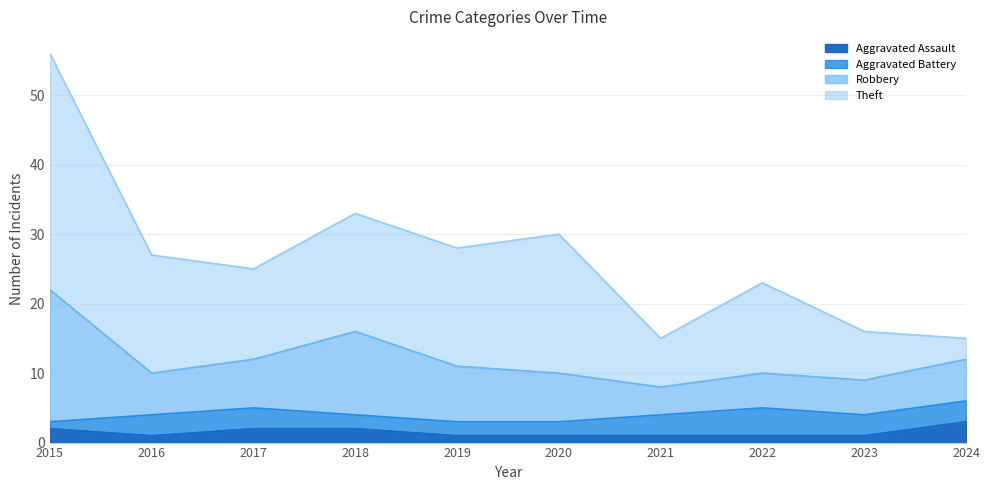

Between 2015 and 2017, which series saw the biggest shift?

Theft